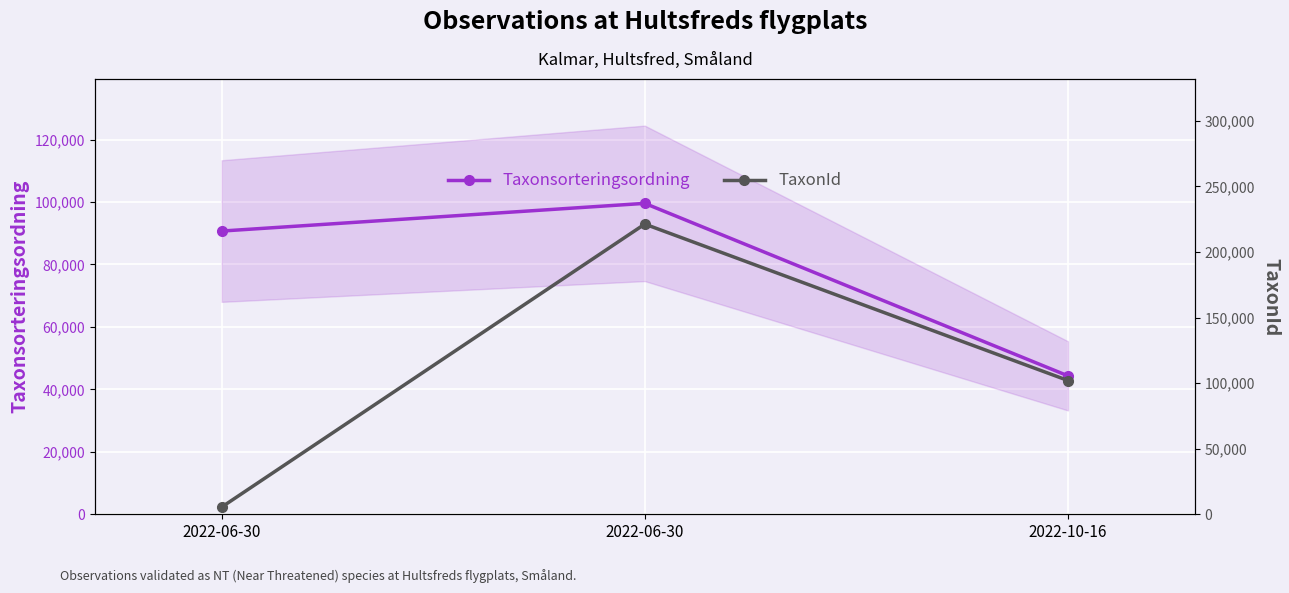

Reading left to right, what are all the values shown in this chart?

Taxonsorteringsordning: 90696	99566	44332
TaxonId: 5448	221317	102020